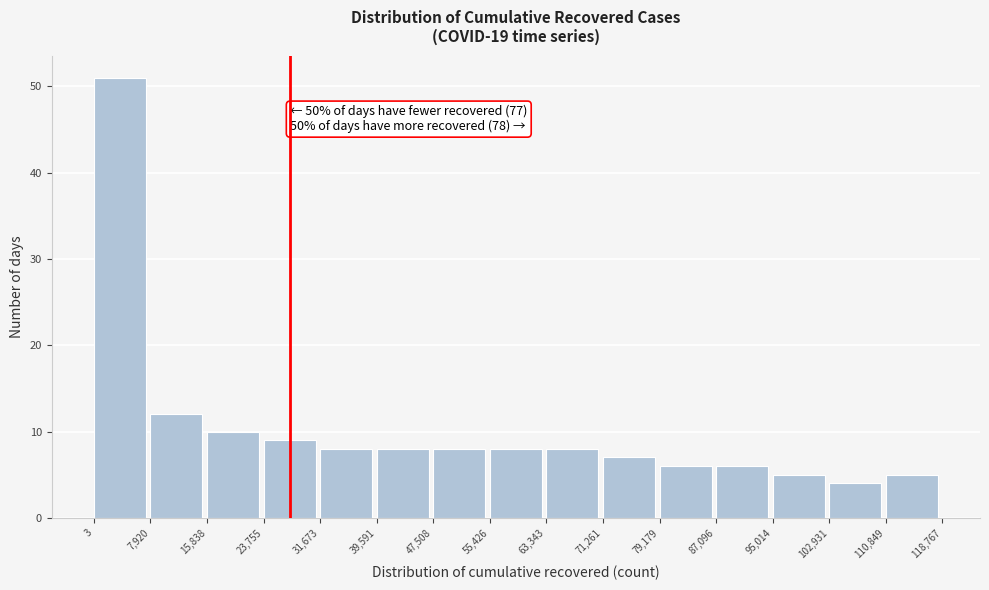

Over which range of the x-axis is the bar tallest?

3 to 7,920